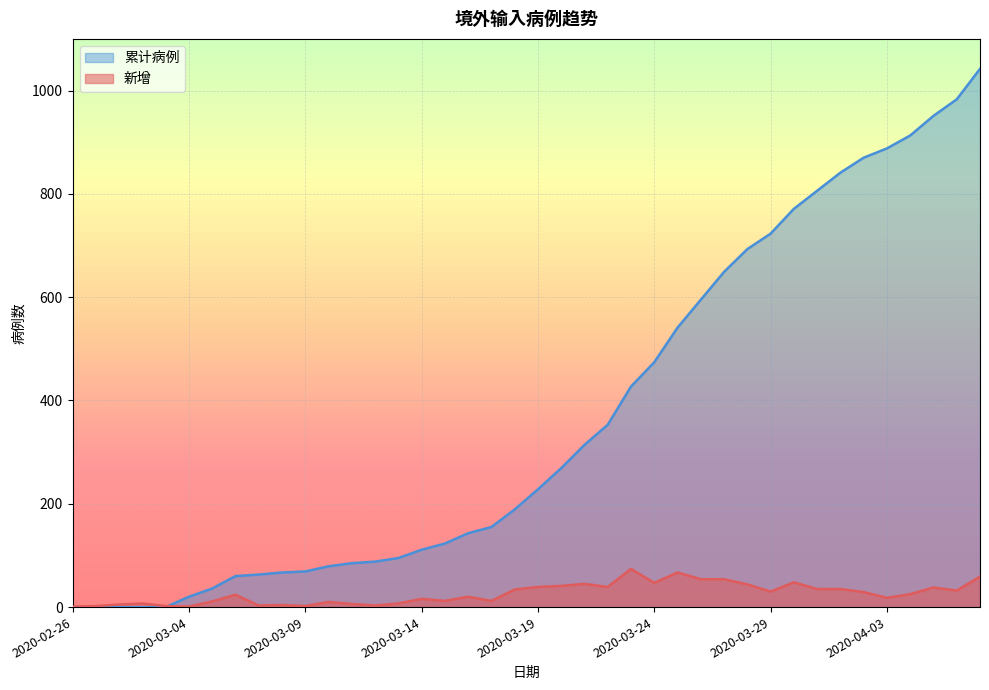

True or false: 累计病例 and 新增 cross at least once.

True